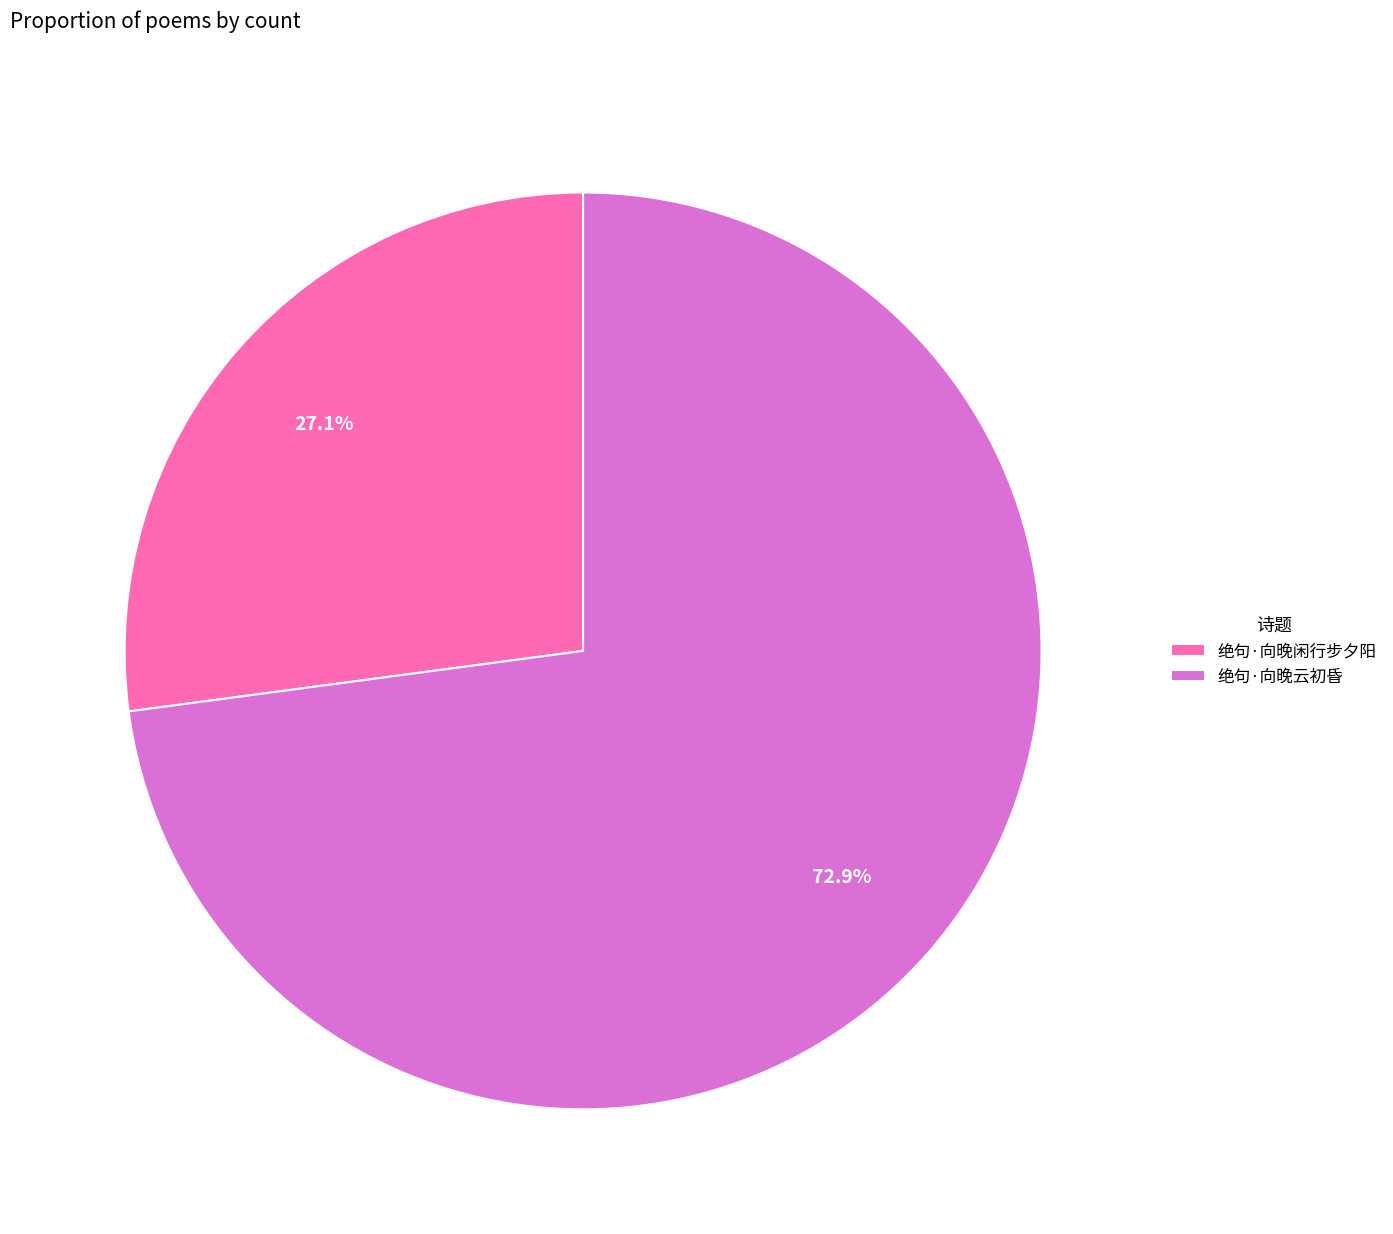

To the nearest percent, what is the average slice percentage?

50%